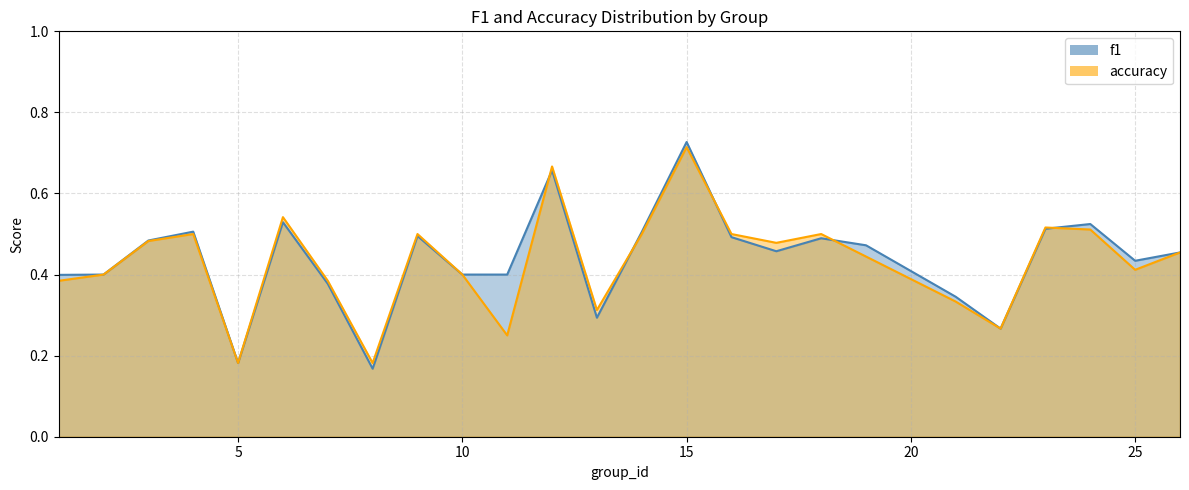

Which series ends up on top after the final intersection of f1 and accuracy?

f1